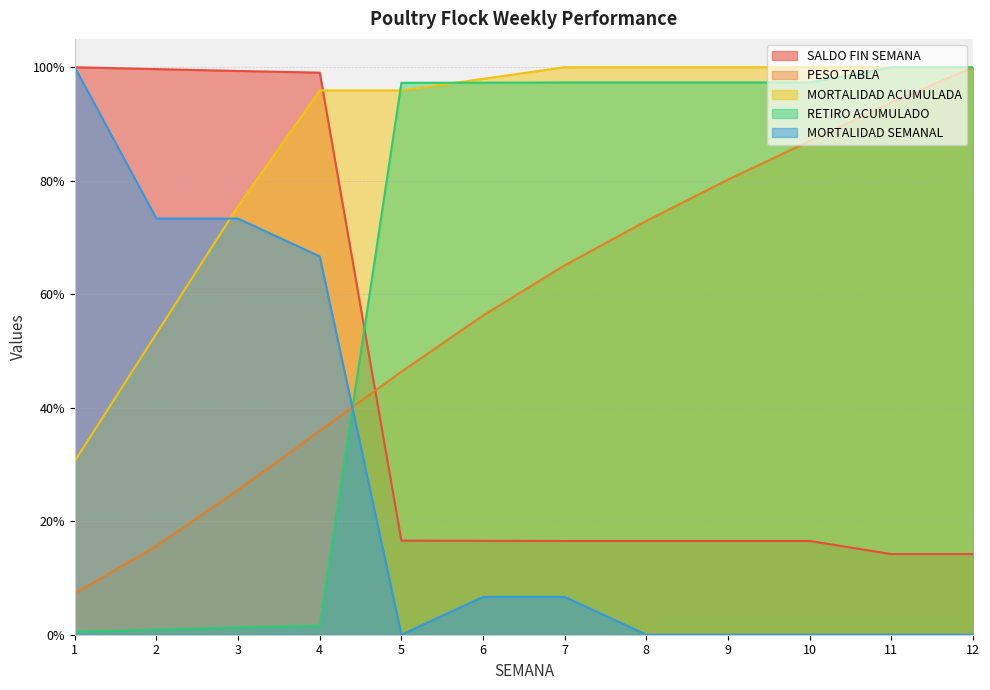

What is the highest value of the SALDO FIN SEMANA series?

100.0